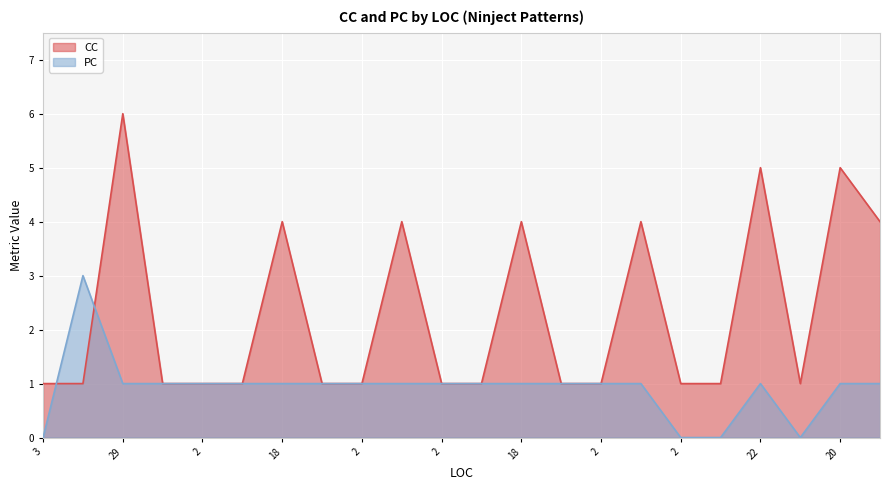

Read the PC value at 2.

1